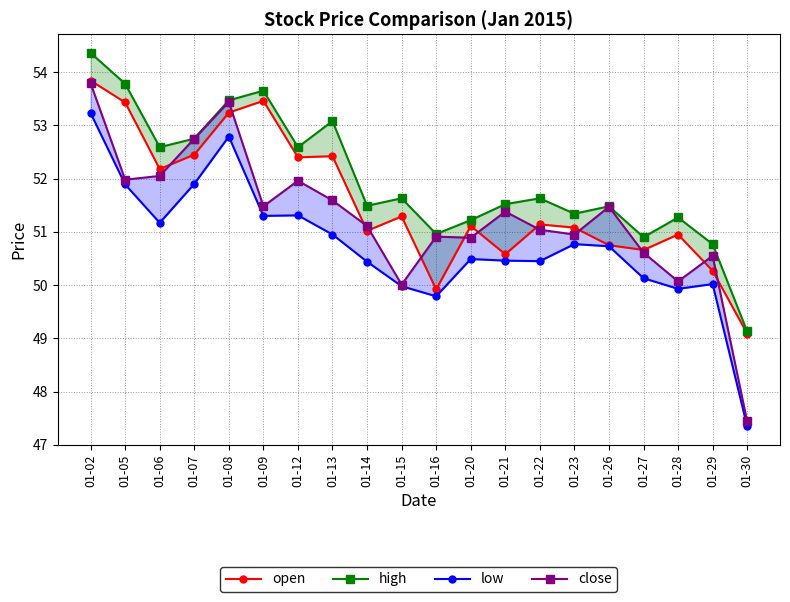

At which category does low reach its first local peak?

01-08